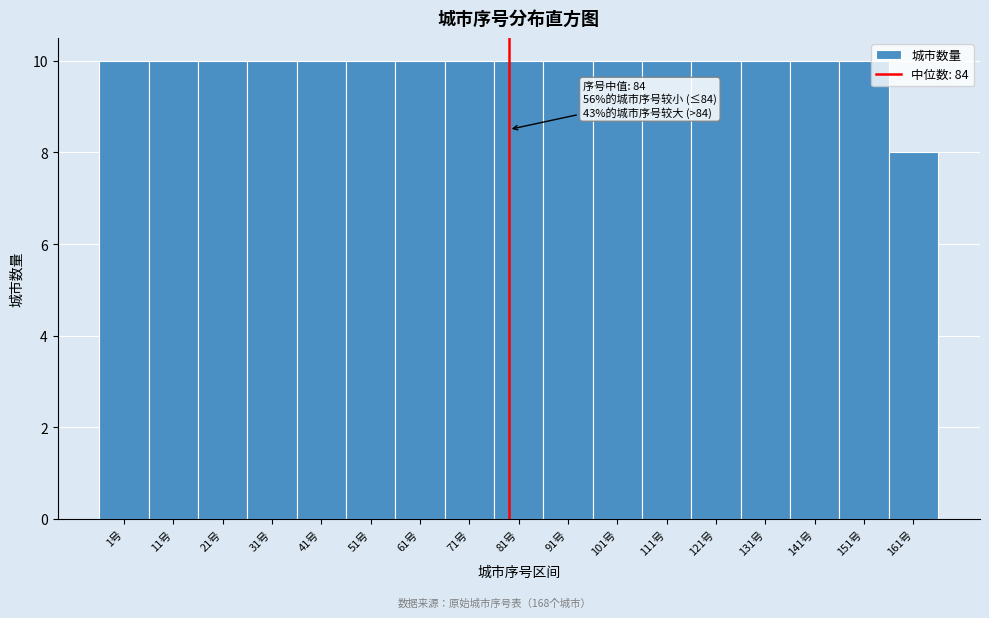

Reading left to right, what are all the values shown in this chart?

1号=10	11号=10	21号=10	31号=10	41号=10	51号=10	61号=10	71号=10	81号=10	91号=10	101号=10	111号=10	121号=10	131号=10	141号=10	151号=10	161号=8